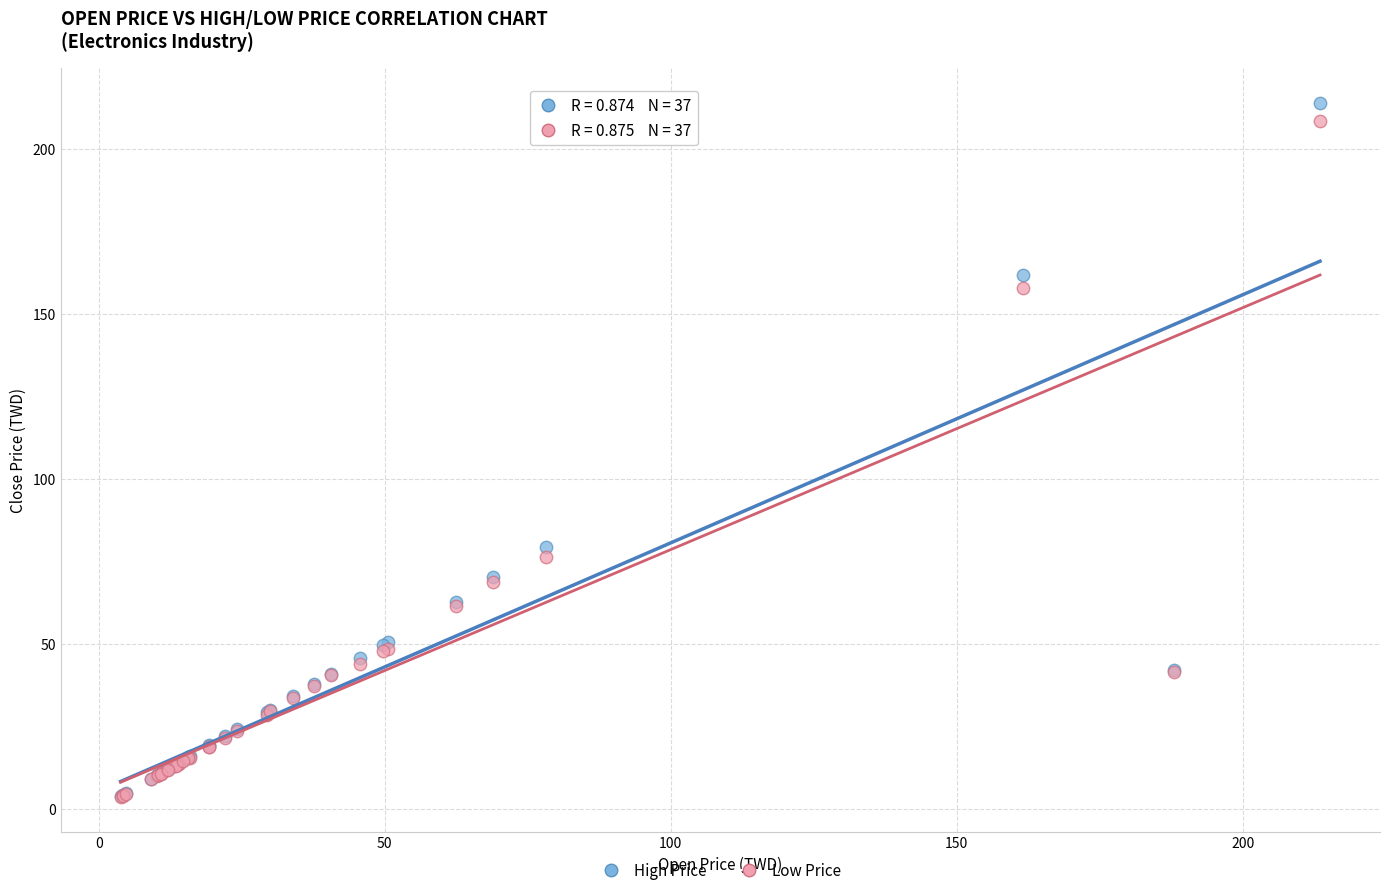

In the Low Price series, what Y value is closest to 106?

76.5